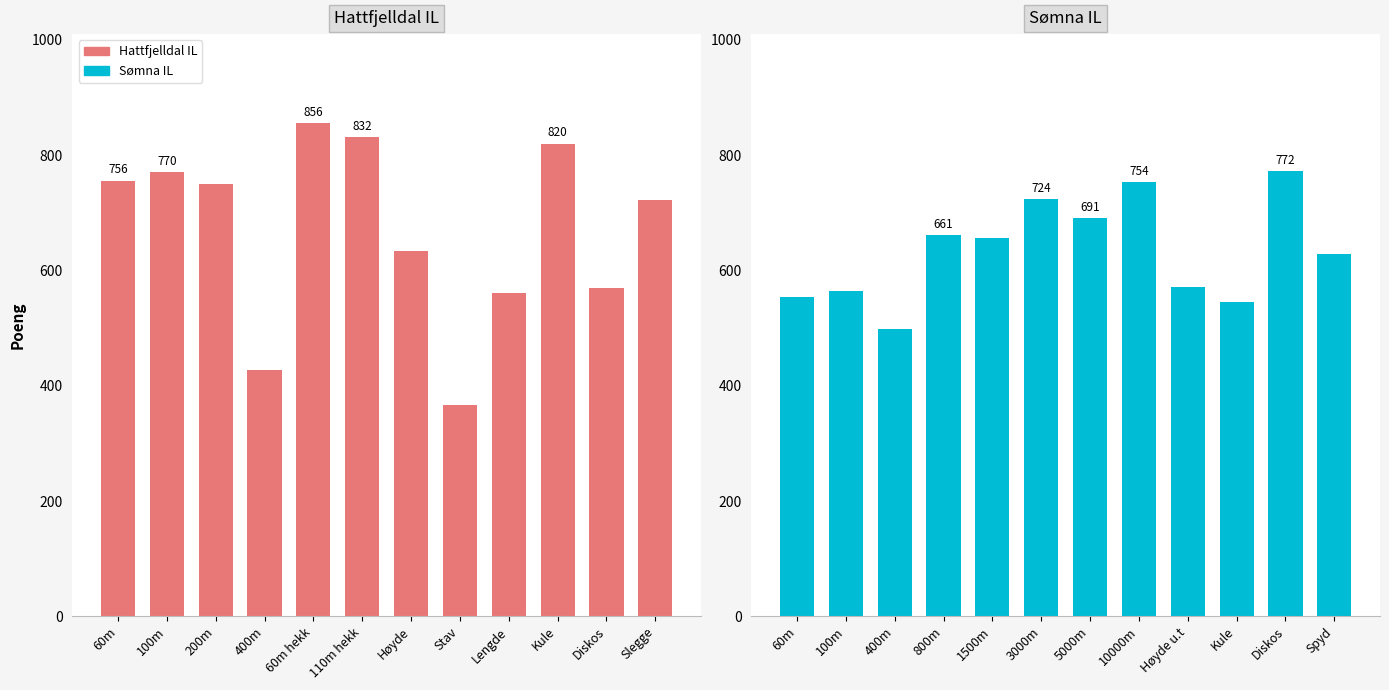

How many data points in Hattfjelldal IL are above 750?

5